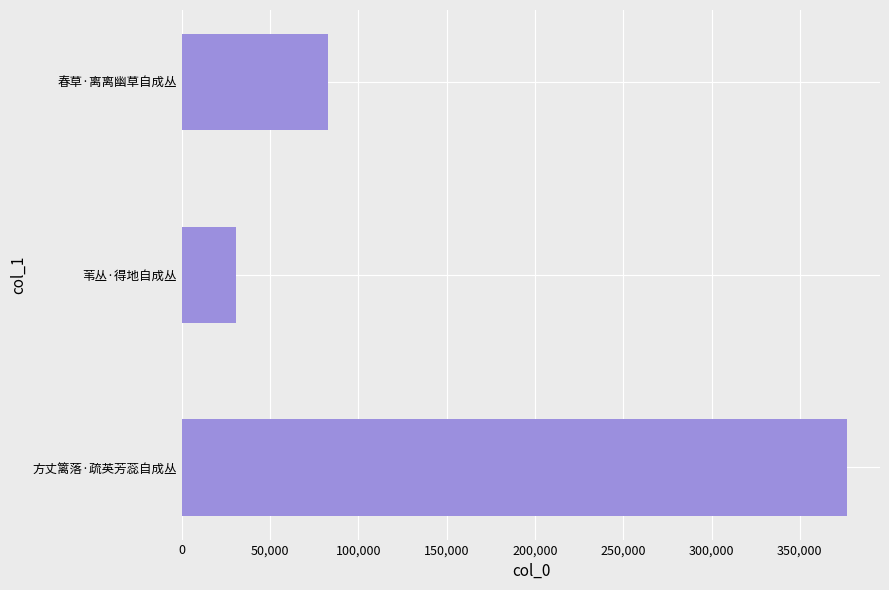

Rank the categories by value from lowest to highest.

苇丛·得地自成丛, 春草·离离幽草自成丛, 方丈篱落·疏英芳蕊自成丛